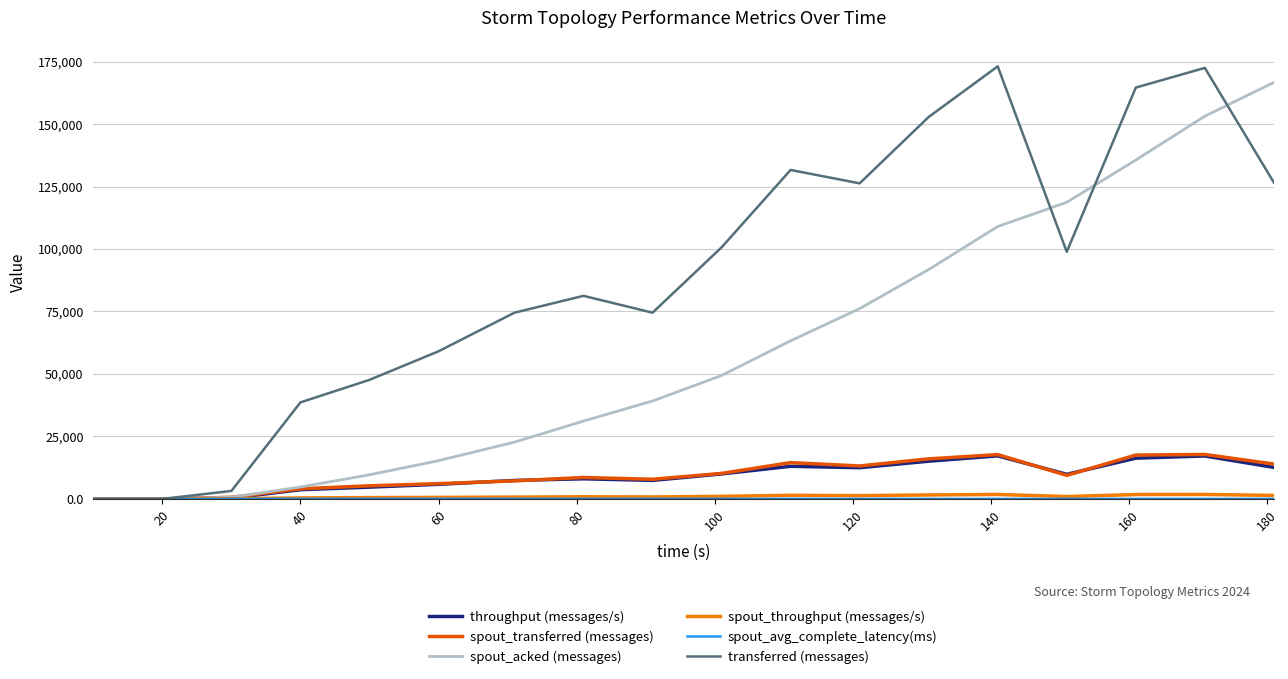

Which series has the largest range (max minus min)?

transferred (messages)